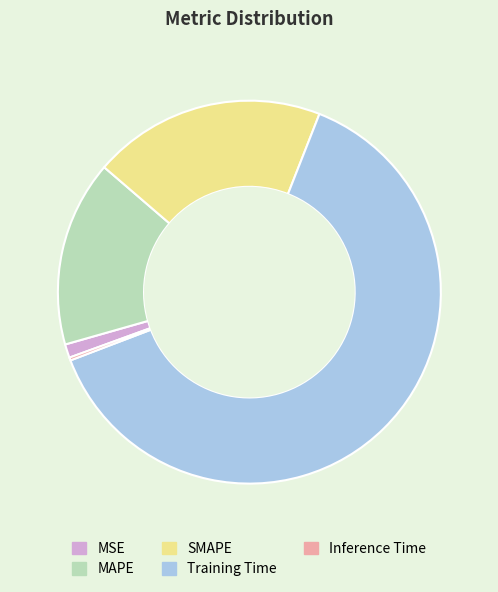

Between MSE and Training Time, which is larger?

Training Time